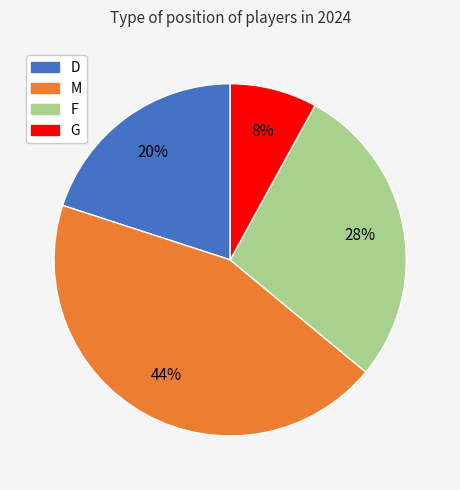

What is the ratio of the value at D to the value at G?

2.5